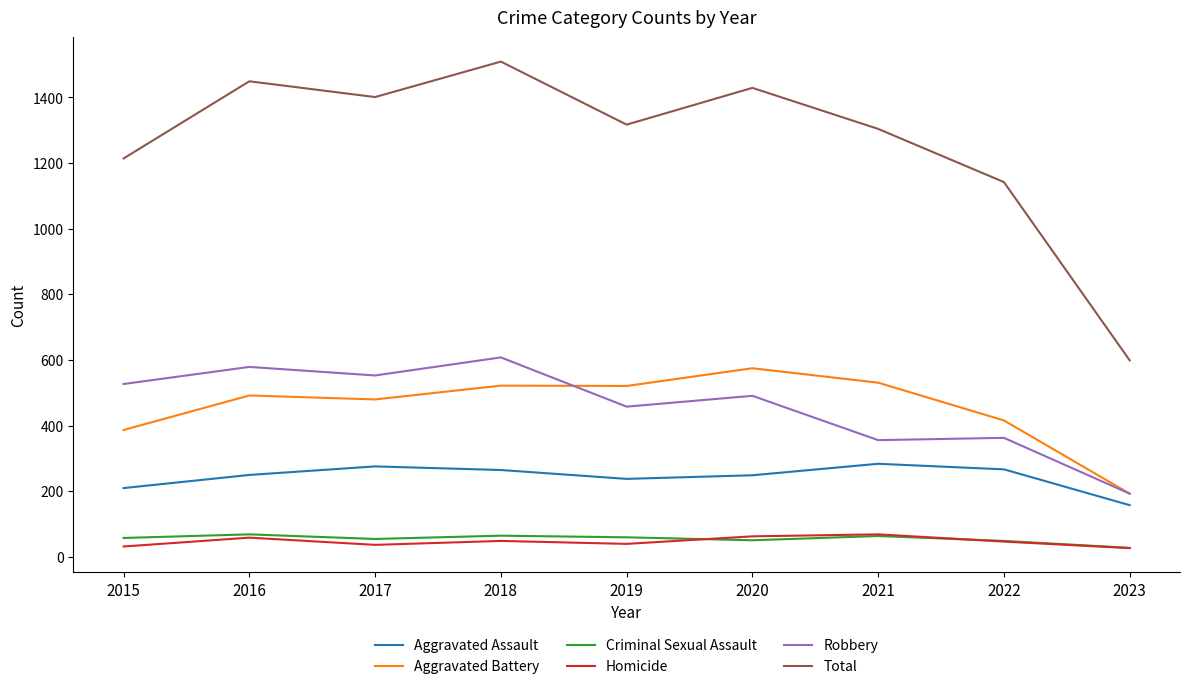

True or false: Total and Homicide intersect in this chart.

False